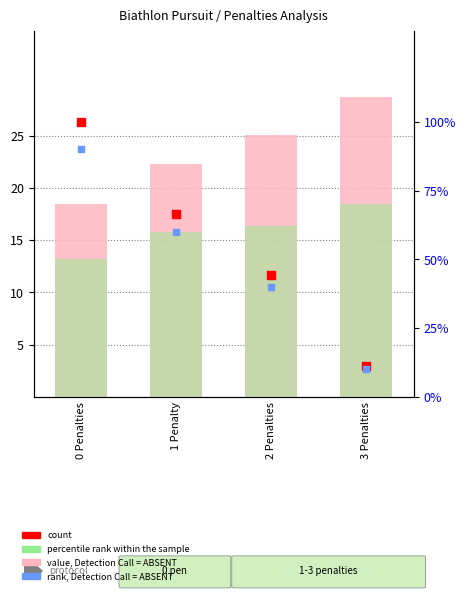

Which series has the largest Y range (max minus min)?

count